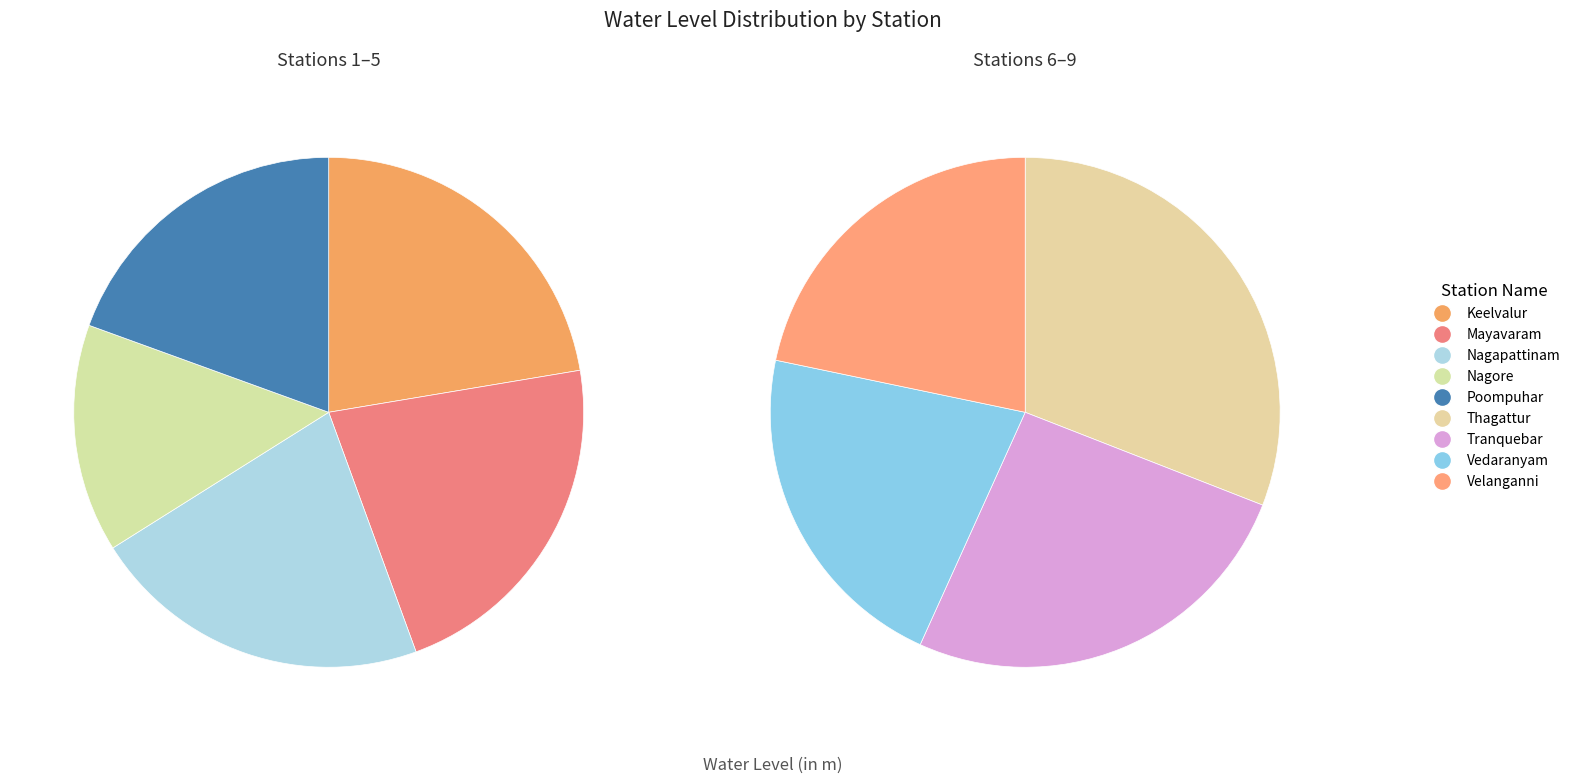

Rank the categories by value from highest to lowest.

Keelvalur, Mayavaram, Nagapattinam, Poompuhar, Thagattur, Nagore, Tranquebar, Velanganni, Vedaranyam